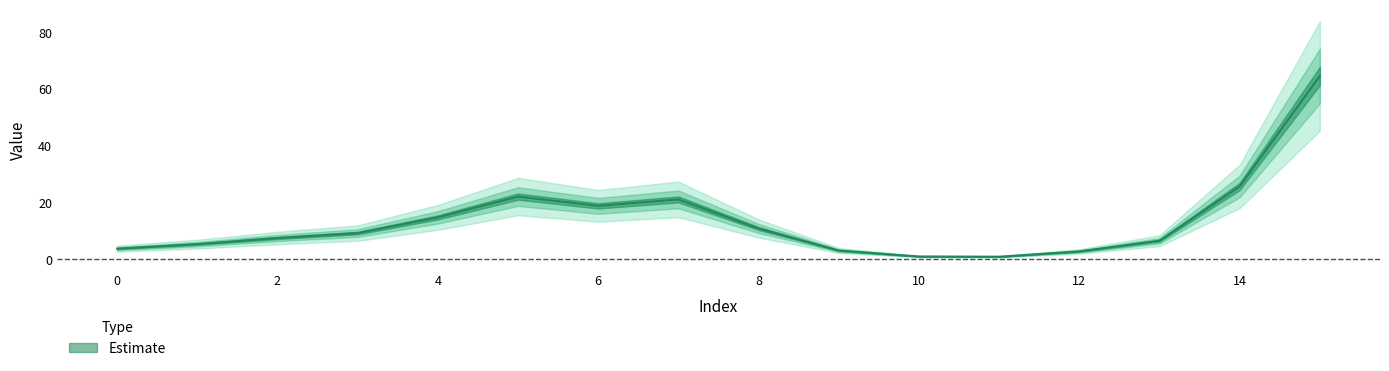

What is the difference between the maximum and minimum values?

86.8